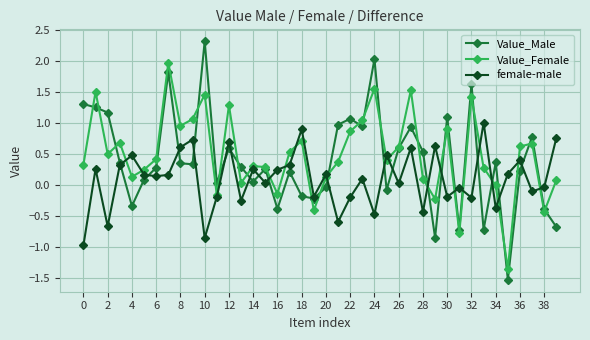

Which series has the widest spread of values?

Value_Male